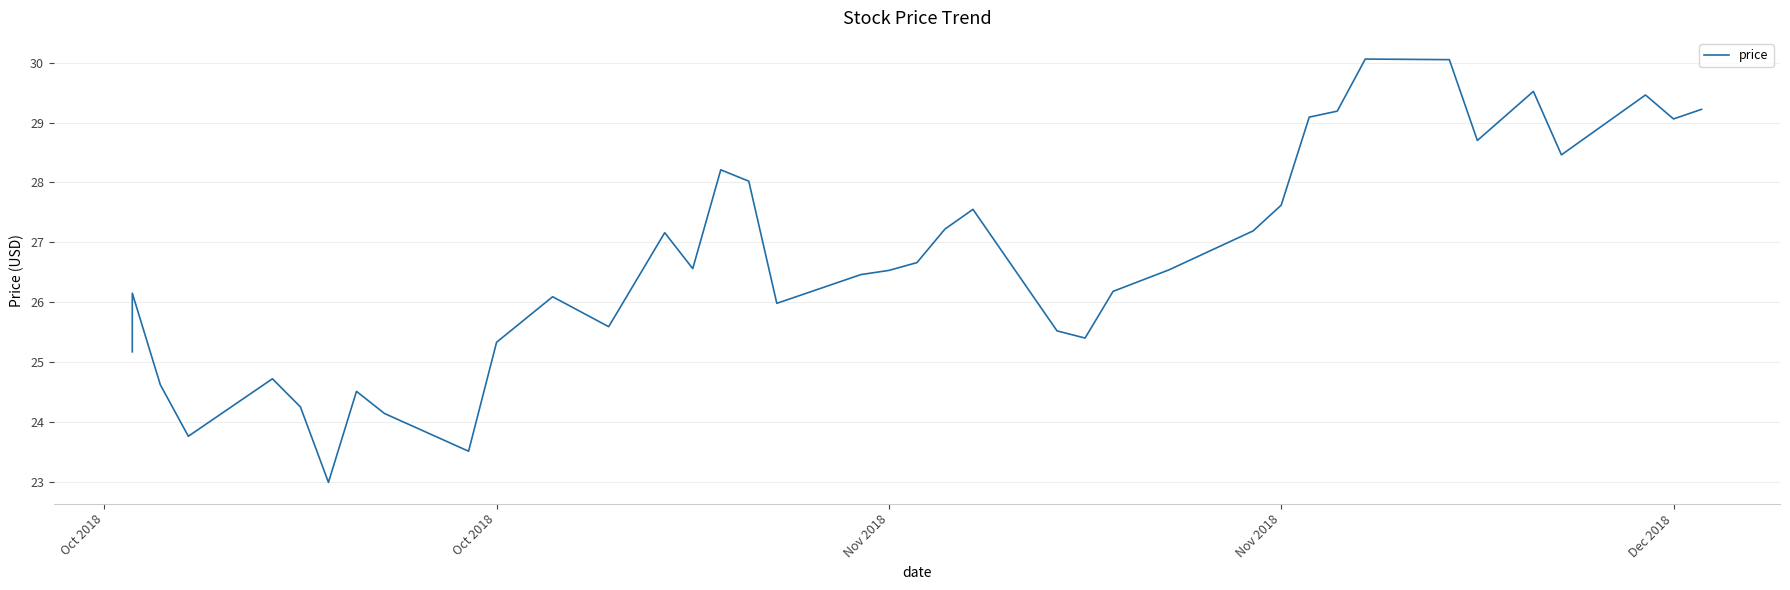

How many distinct data groups are displayed?

1